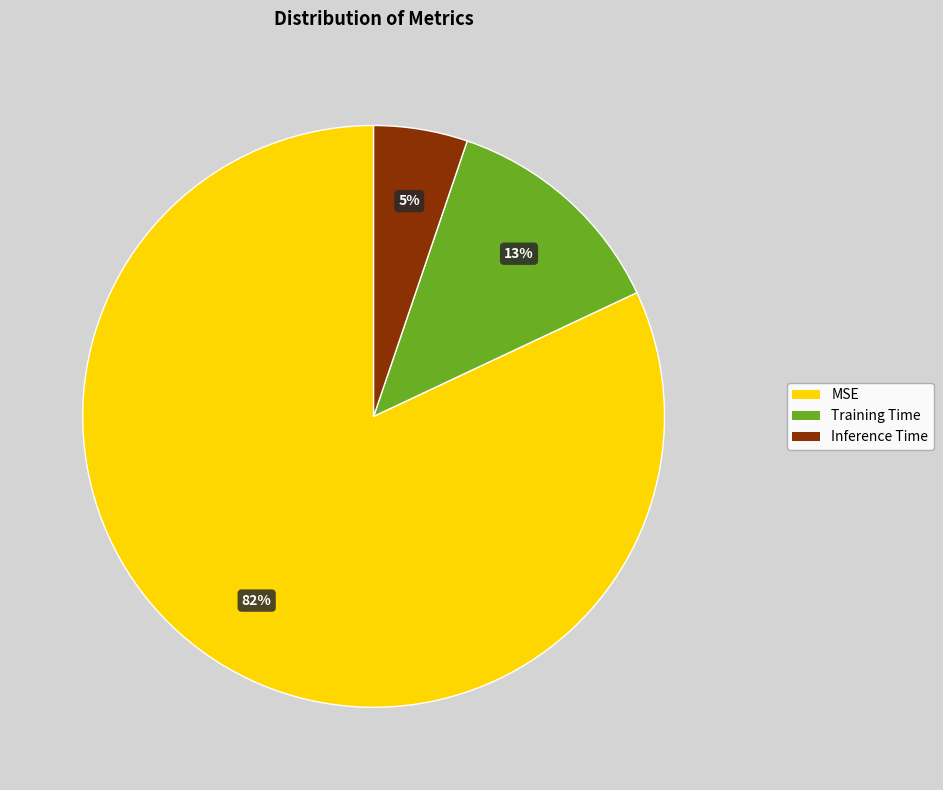

Is Training Time the majority of the pie?

No